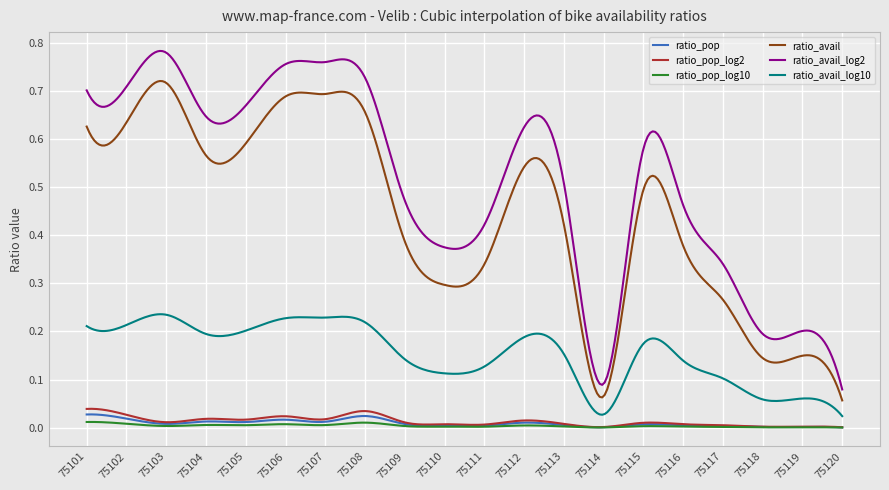

Which series has the widest spread of values?

ratio_avail_log2